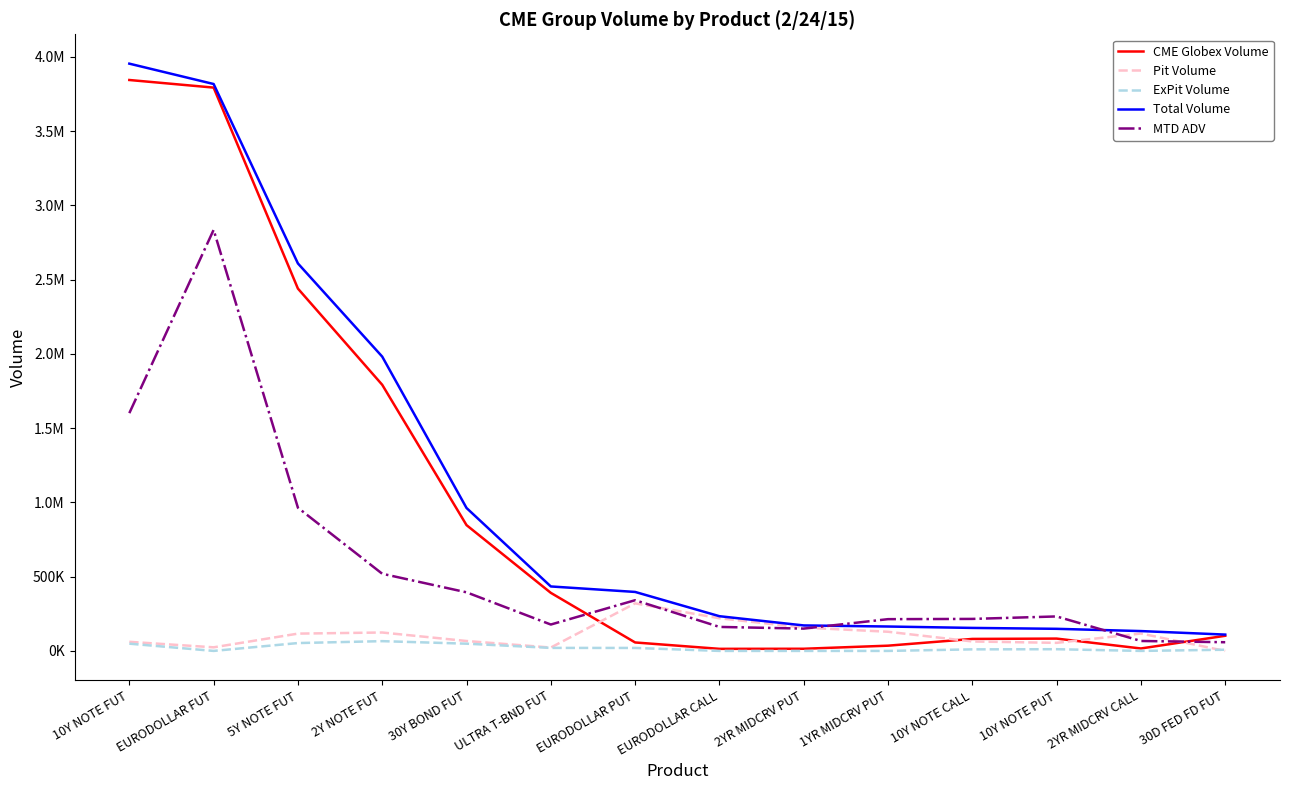

Is this an area chart (filled region under the line)?

No